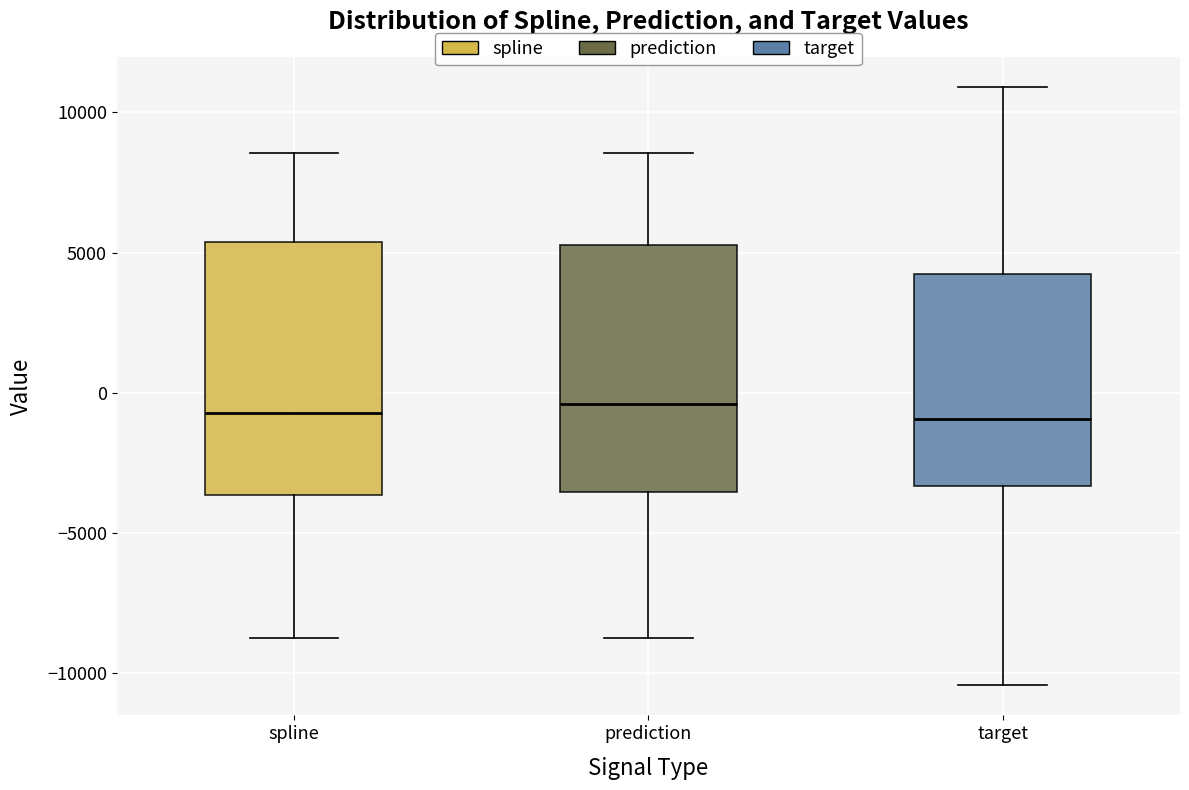

Reading left to right, transcribe this box plot: for each box, give where its median line is, the range the box spans, and where its two whiskers end, as read against the y-axis. The values are not printed on the chart, so give them approximately, as read against the axis.

spline: median -500, box -3500 to 5500, whiskers -9000 to 8500
prediction: median -500, box -3500 to 5500, whiskers -9000 to 8500
target: median -1000, box -3500 to 4000, whiskers -10500 to 11000